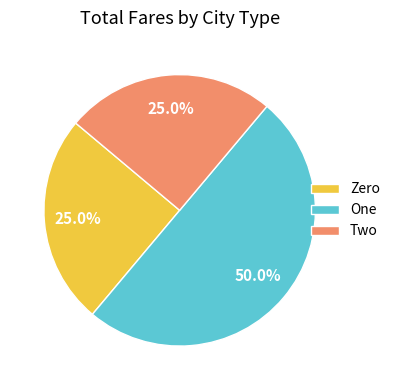

Do One and Two together represent more than half of the pie?

Yes